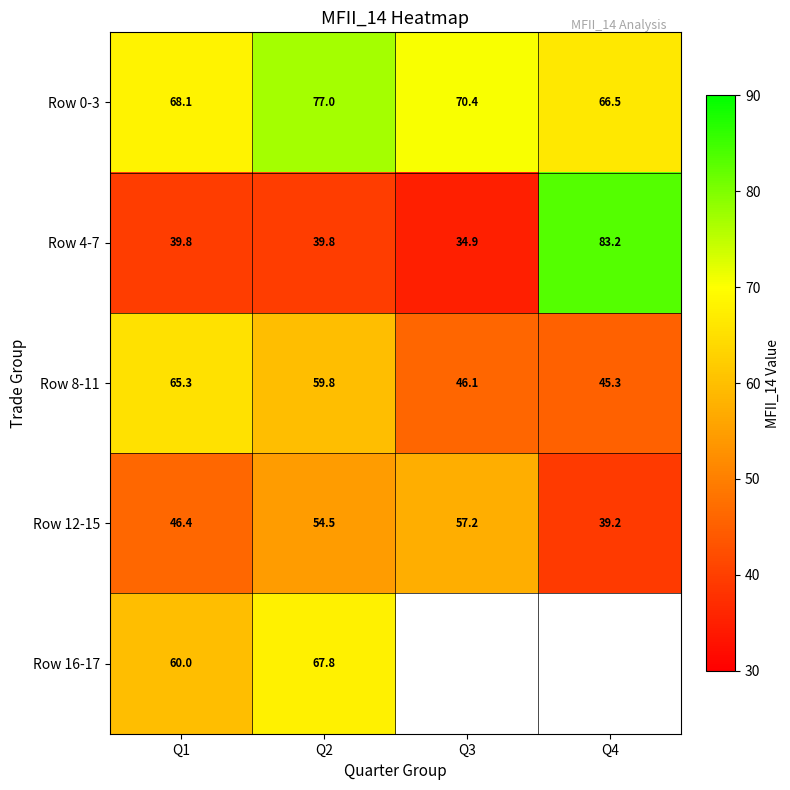

Is the value of Row 8-11 at Q2 greater than the value of Row 0-3 at Q1?

No